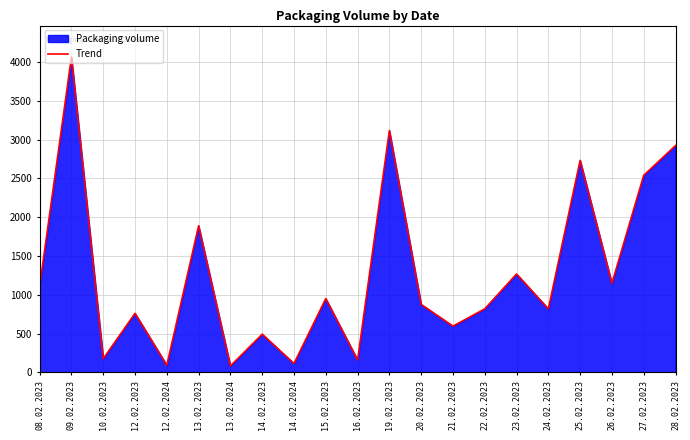

Approximately how many times larger is the value at 22.02.2023 compared to 14.02.2023?

1.7